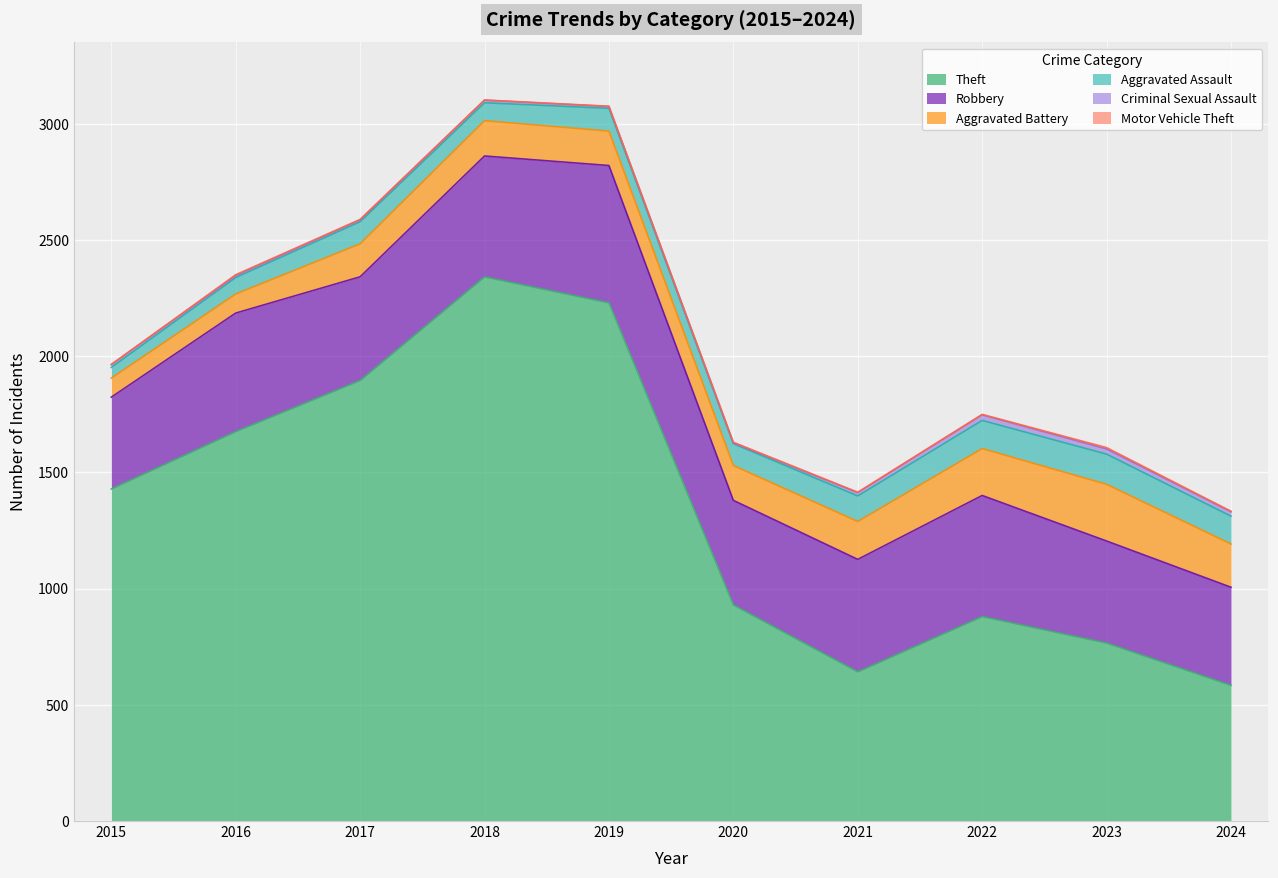

Between 2016 and 2020, which is larger?

2016